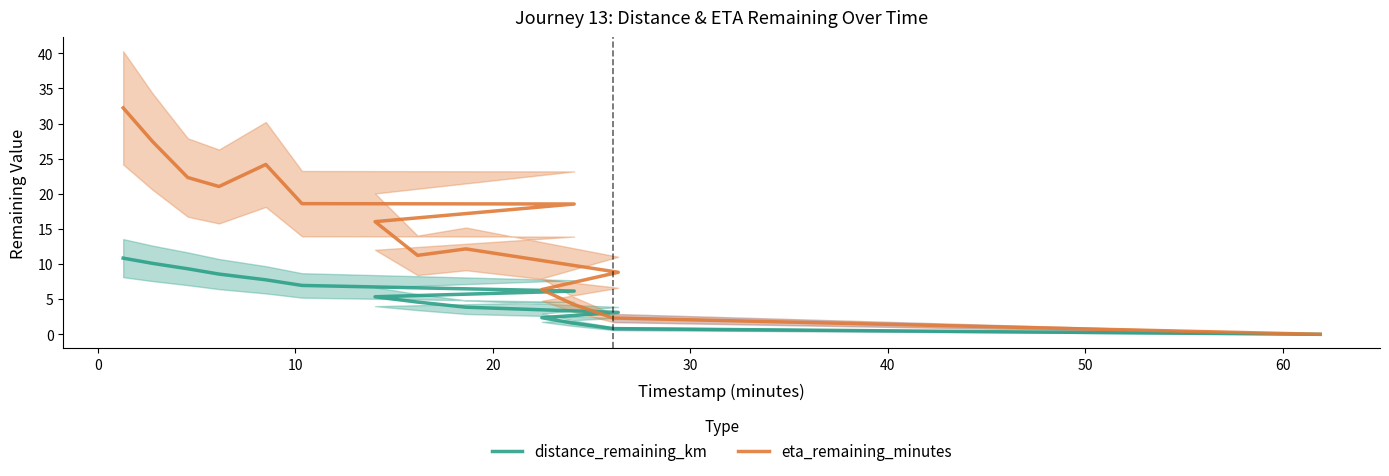

How many categories are shown in the chart?

15